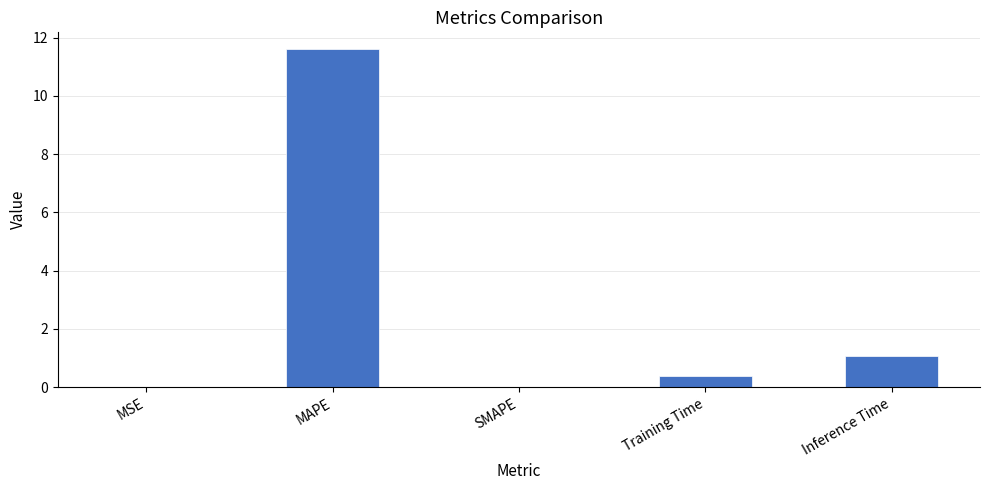

What is the sum of the values at Training Time and Inference Time?

1.4